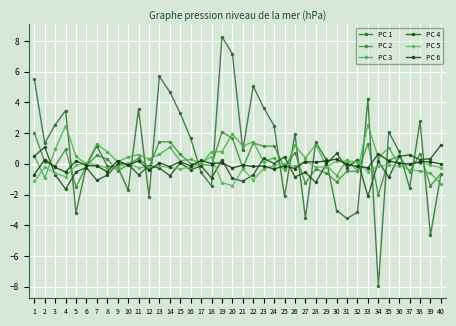

What is the sum of all PC 6 values?

-1.6